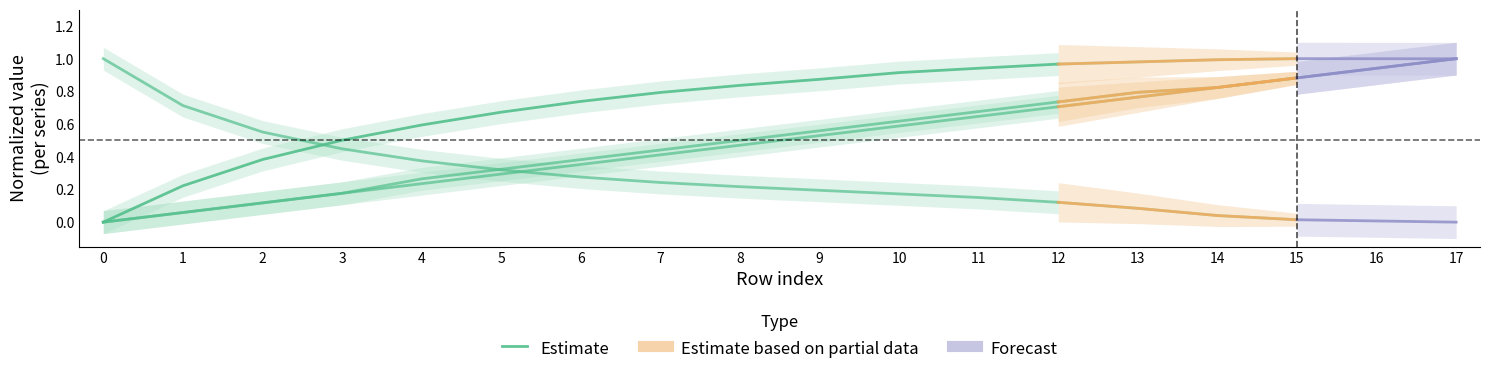

How many data points does each series have?

13